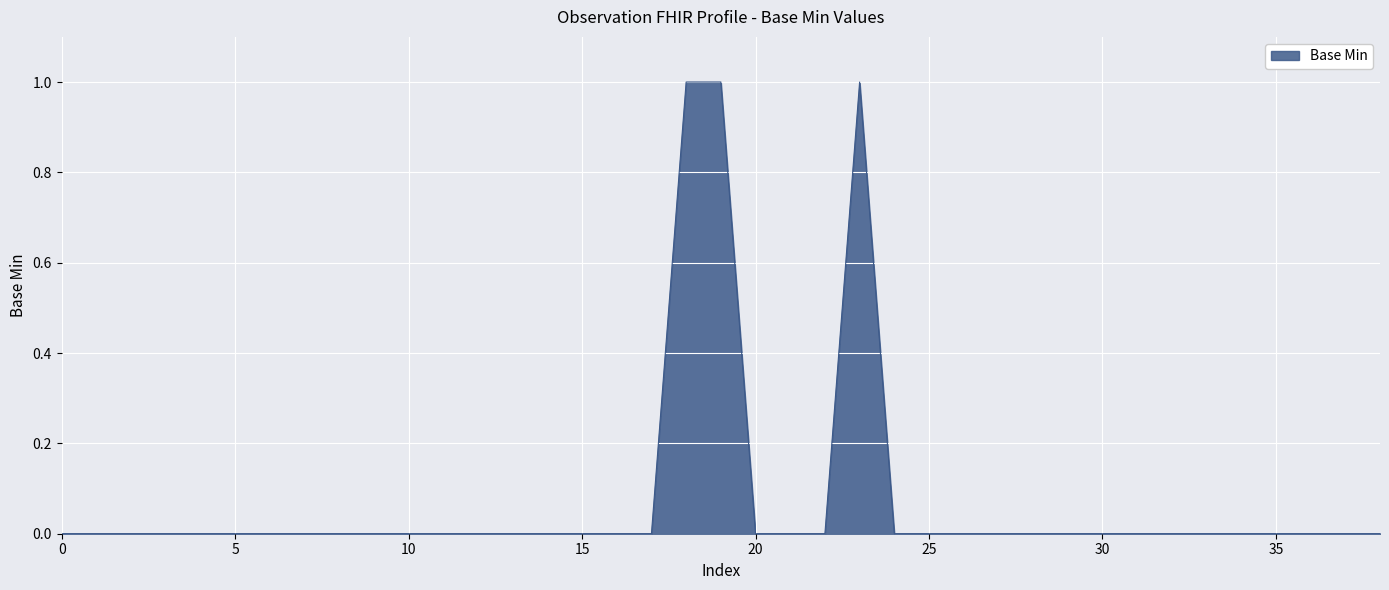

Is this an area chart (filled region under the line)?

Yes